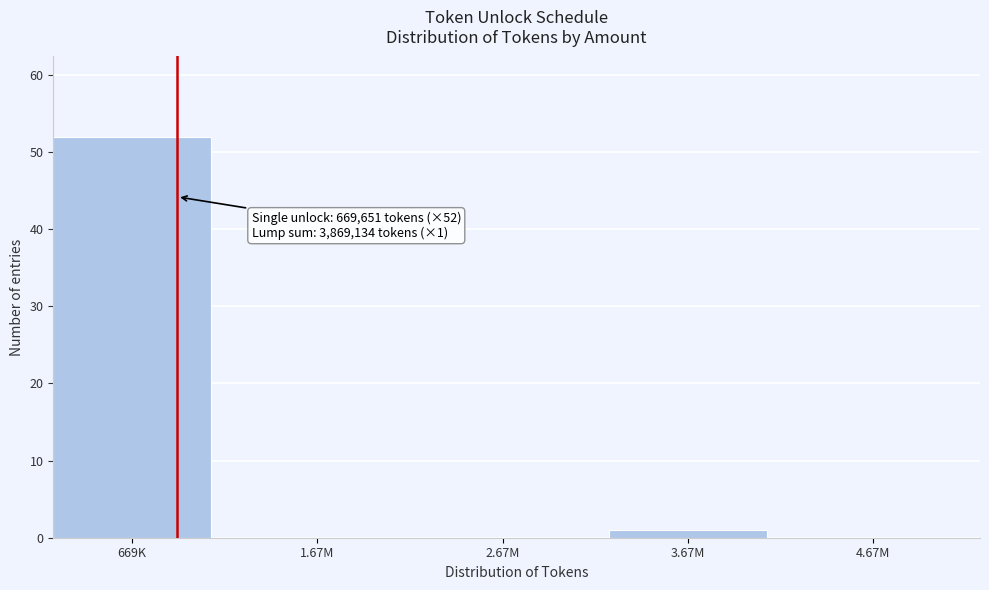

Reading right to left, list all the values displayed in this chart.

4.67M=0	3.67M=1	2.67M=0	1.67M=0	669K=52